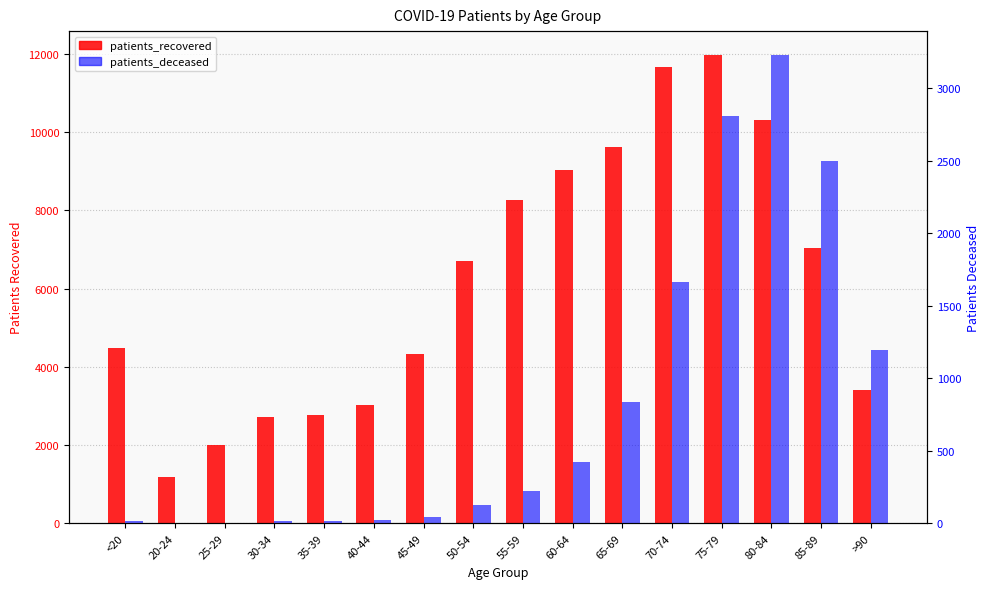

Which label corresponds to the largest value in the chart?

75-79